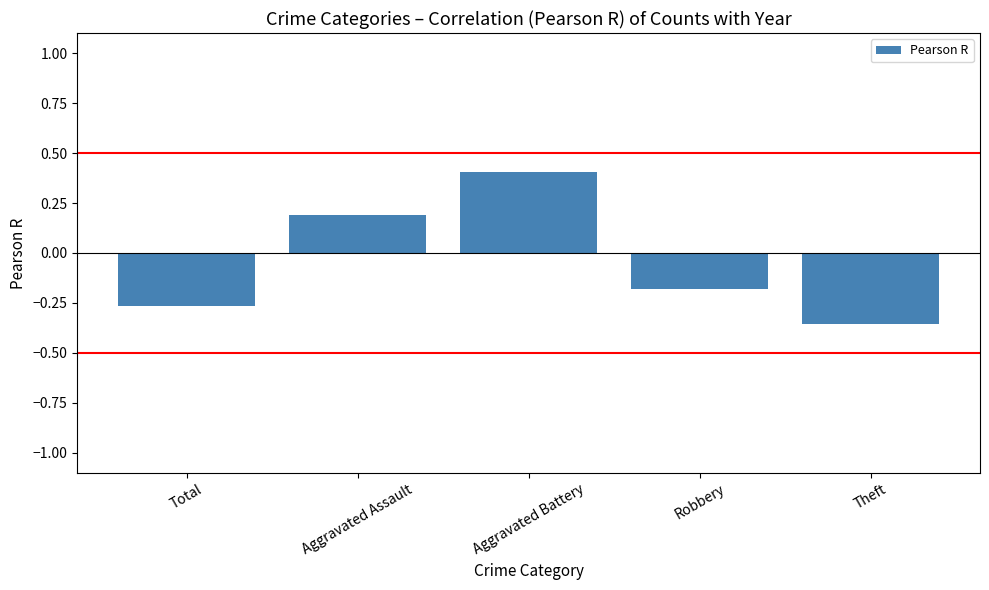

What is the difference between the second highest and minimum values?

0.5